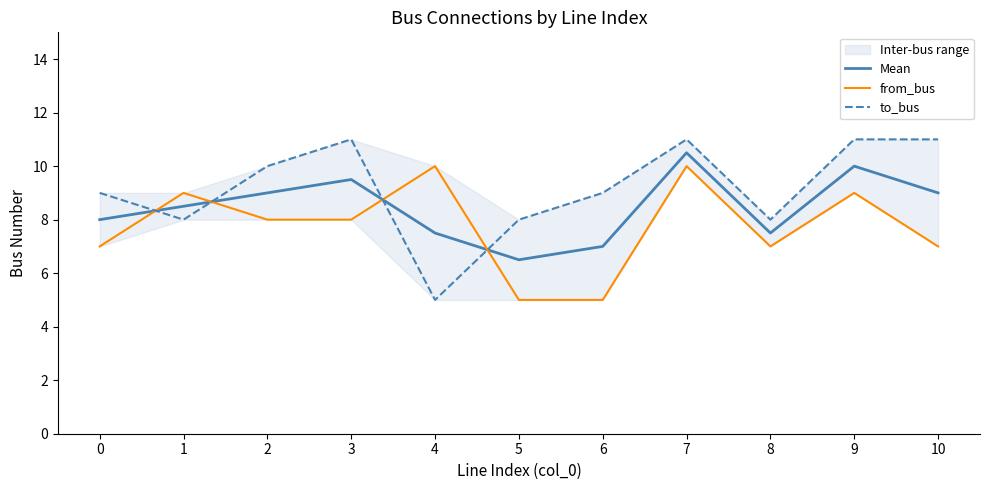

In from_bus, how many points are lower than both neighbors (excluding endpoints)?

1